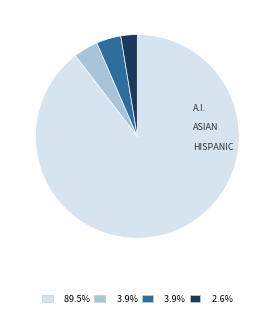

Is there a majority slice in this chart?

Yes